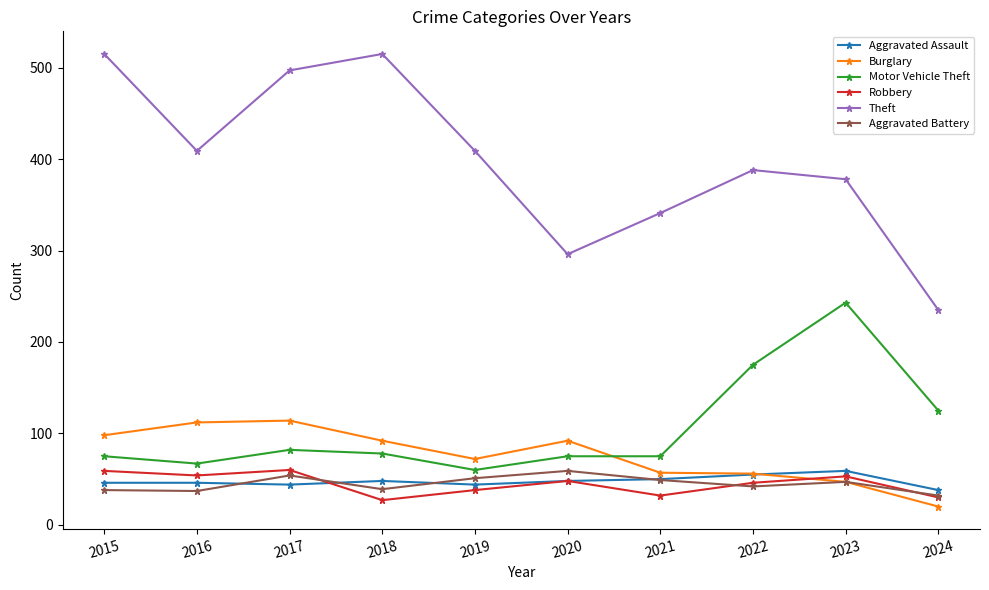

What is the value of the Burglary point at the 6th from the left?

92